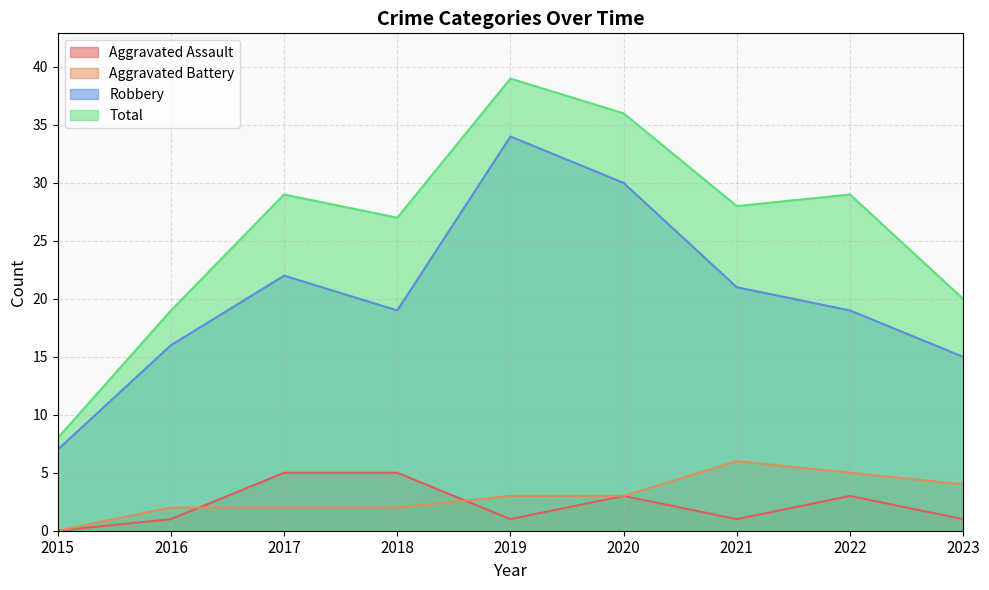

What is the difference between the highest and lowest values at 2019?

38